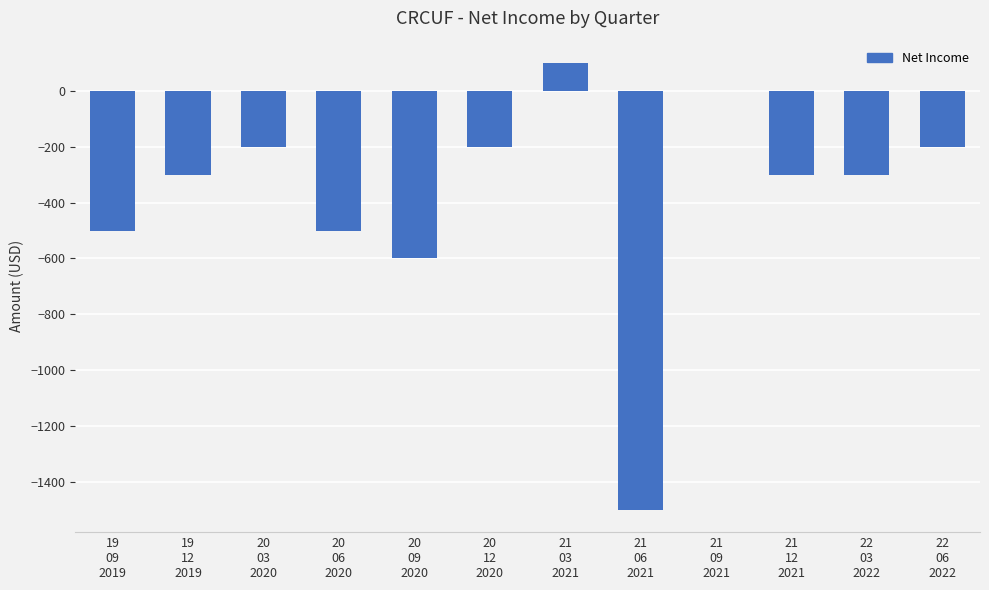

Read the value at 21
12
2021, to the nearest 10.

-300